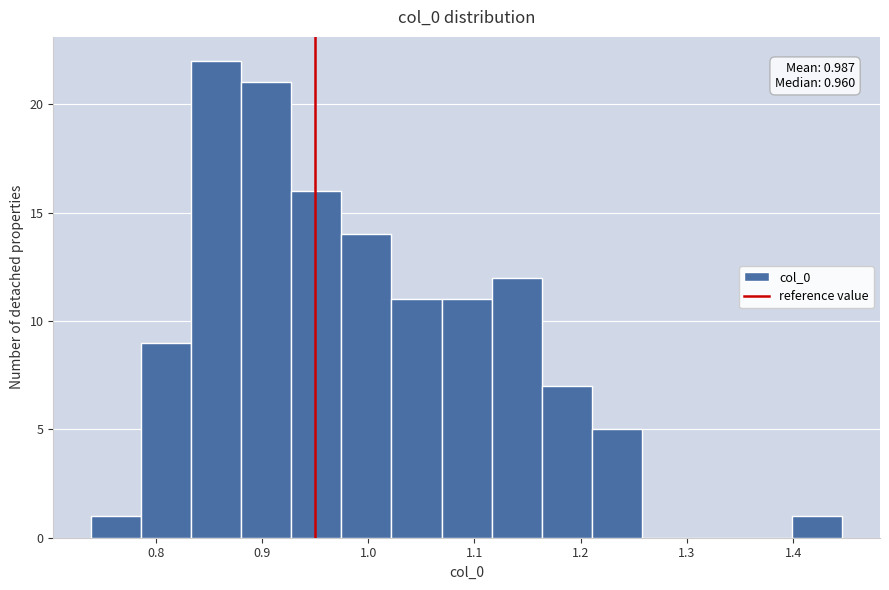

Over which range of the x-axis is the bar tallest?

0.83 to 0.88